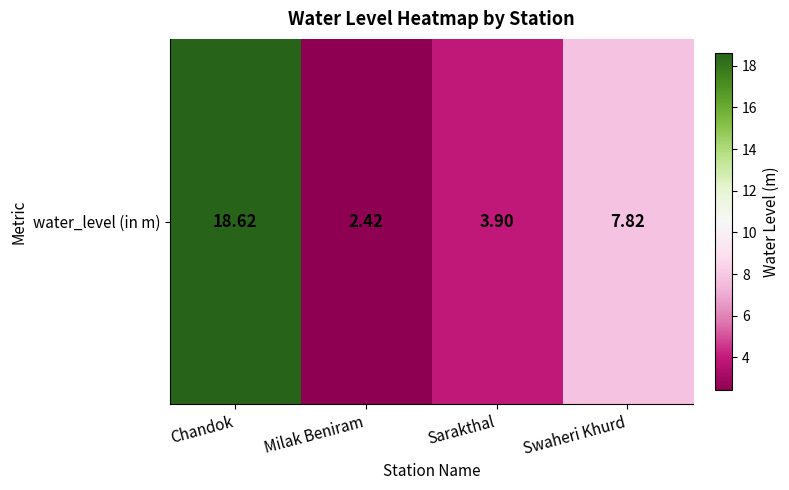

The chart shows a value of 3.6 at Milak Beniram. True or false?

False